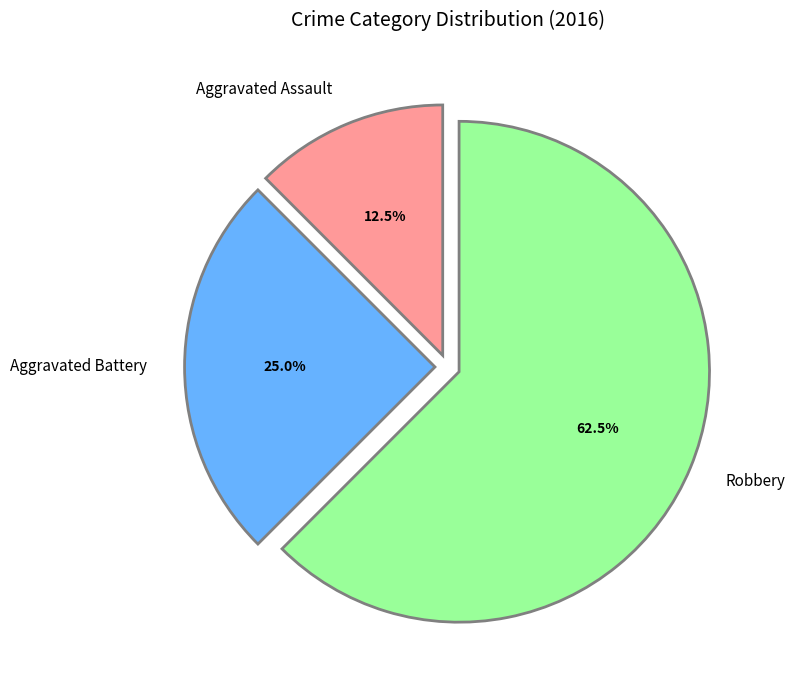

Do Aggravated Assault and Aggravated Battery together represent more than half of the pie?

No